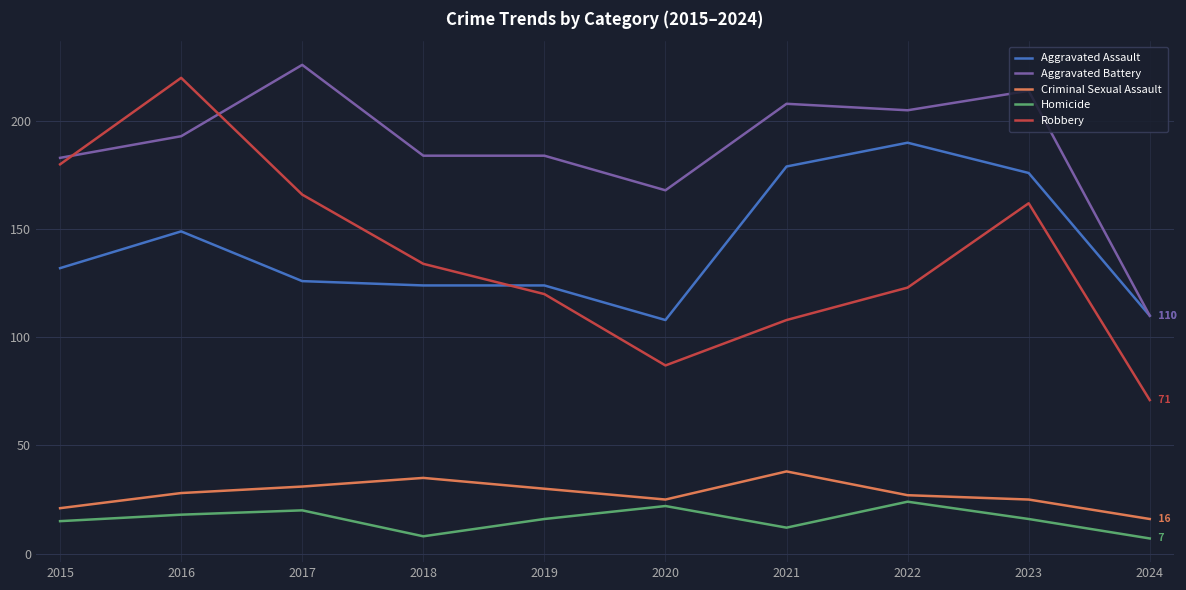

What is the average value of the Robbery series?

137